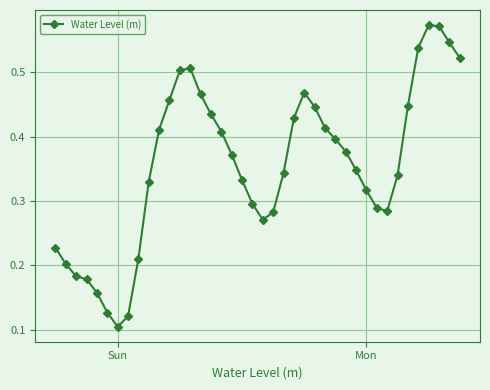

How many interior local valleys (lower than both neighbors) does the data have?

3